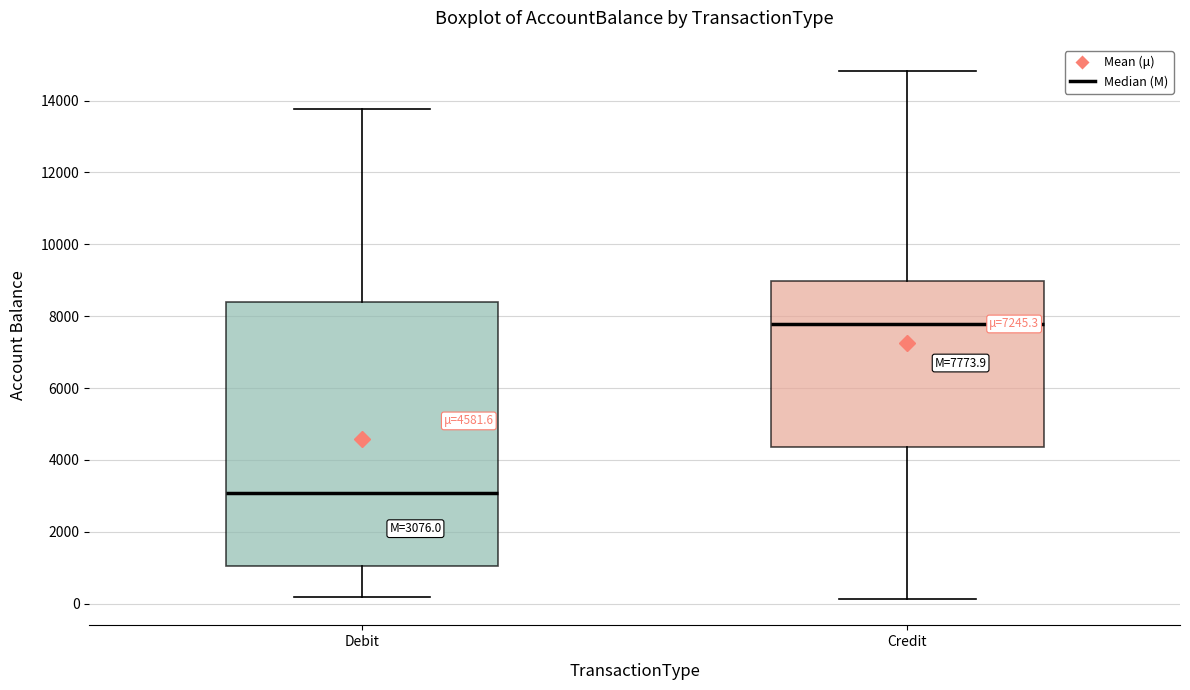

Which box is the tallest, from its lower edge to its upper edge?

Debit